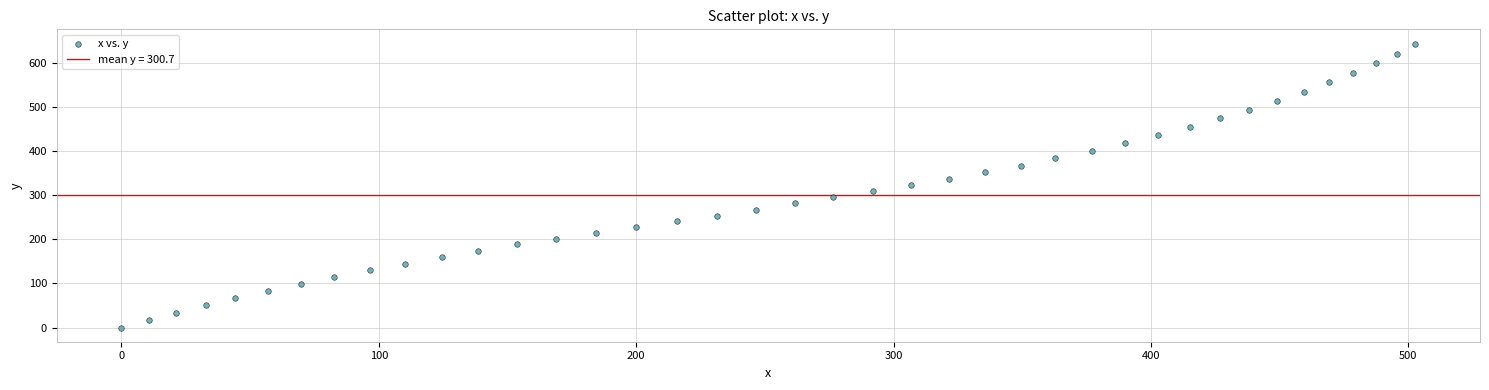

What is the range of X values (max minus min)?

502.7